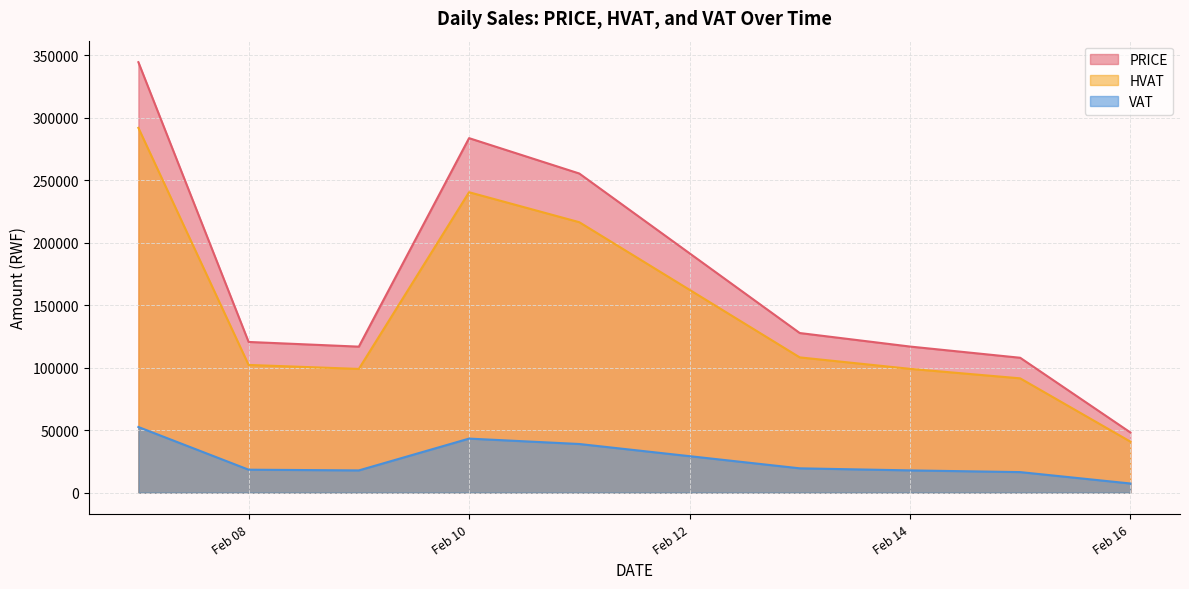

What is the approximate value of HVAT at Feb 10?

240508.5